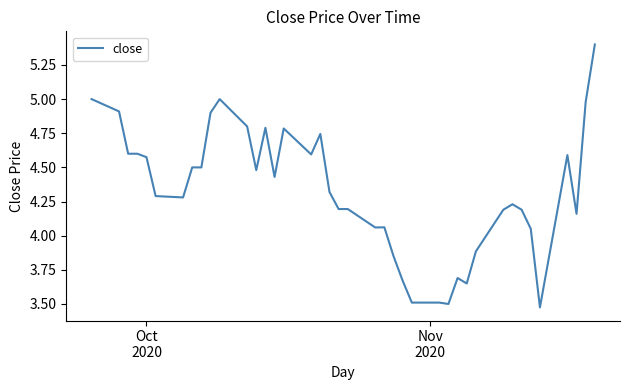

What is the difference between the maximum and minimum values?

1.9